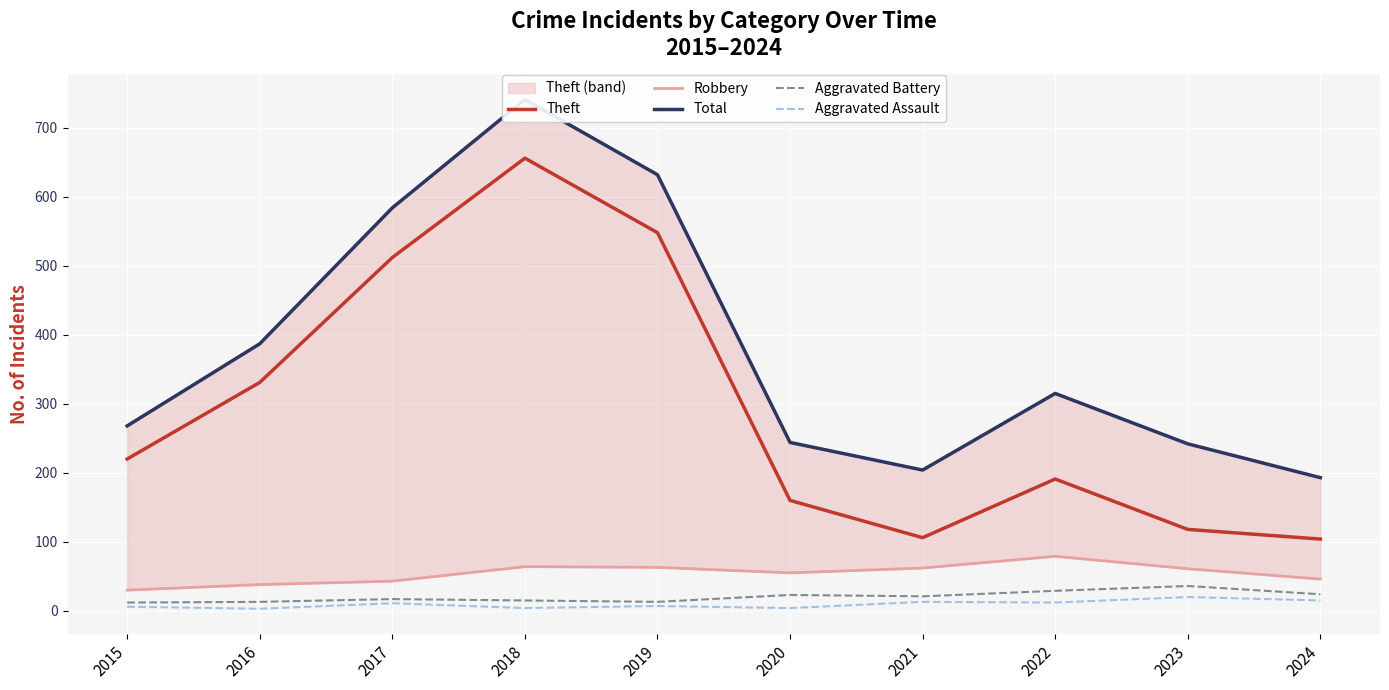

What is the maximum value shown in the chart?

741